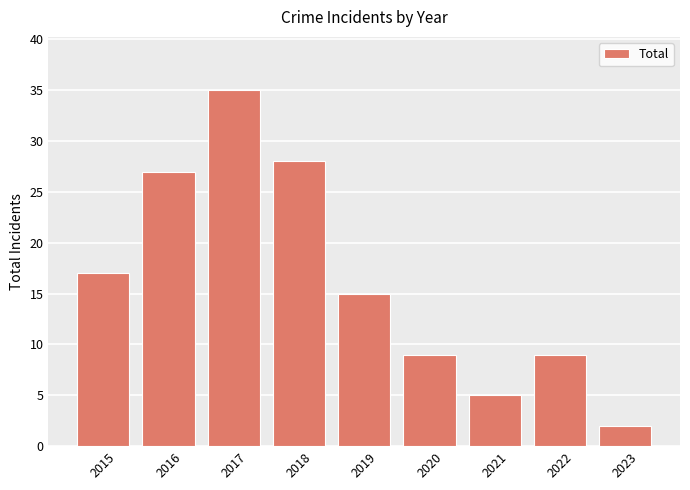

How many data points does each series have?

9